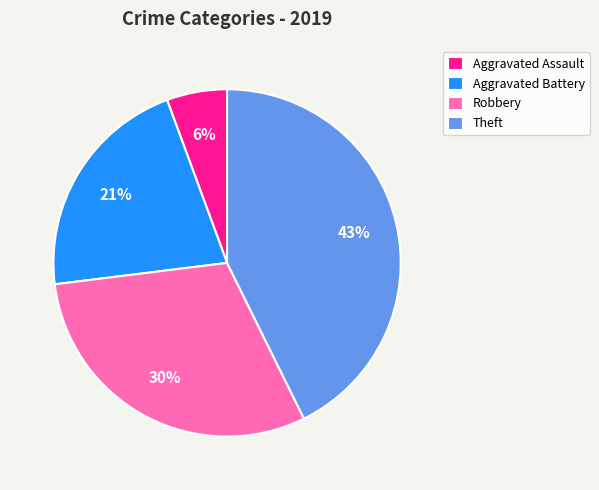

Combined, do Aggravated Battery and Robbery account for over 50%?

Yes